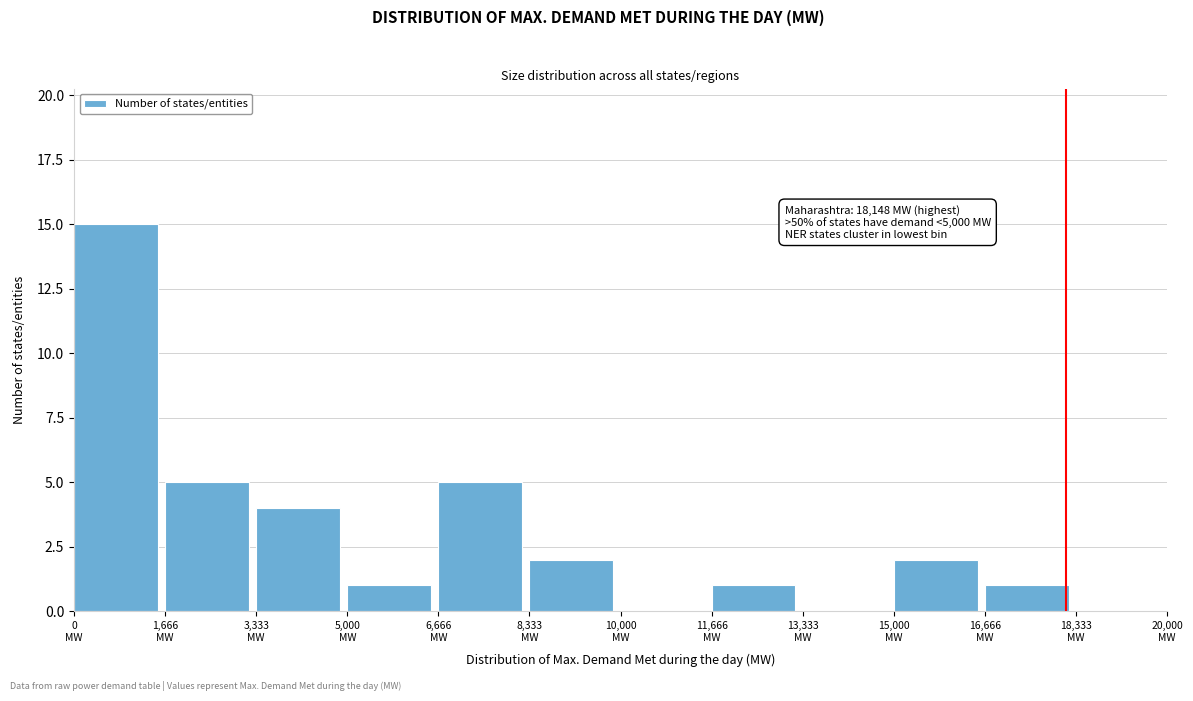

Over which range of the x-axis is the bar tallest?

0 to 1600